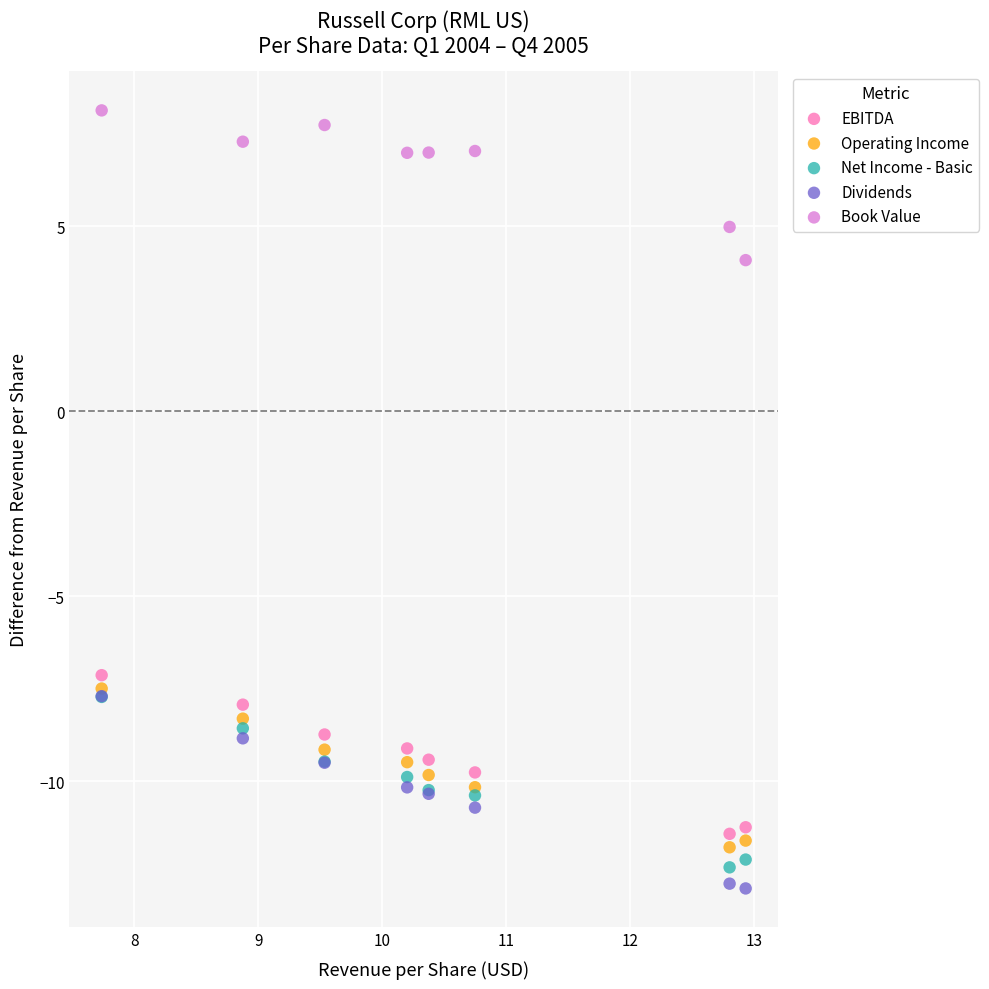

Across all series, what Y value is closest to -2?

-7.1